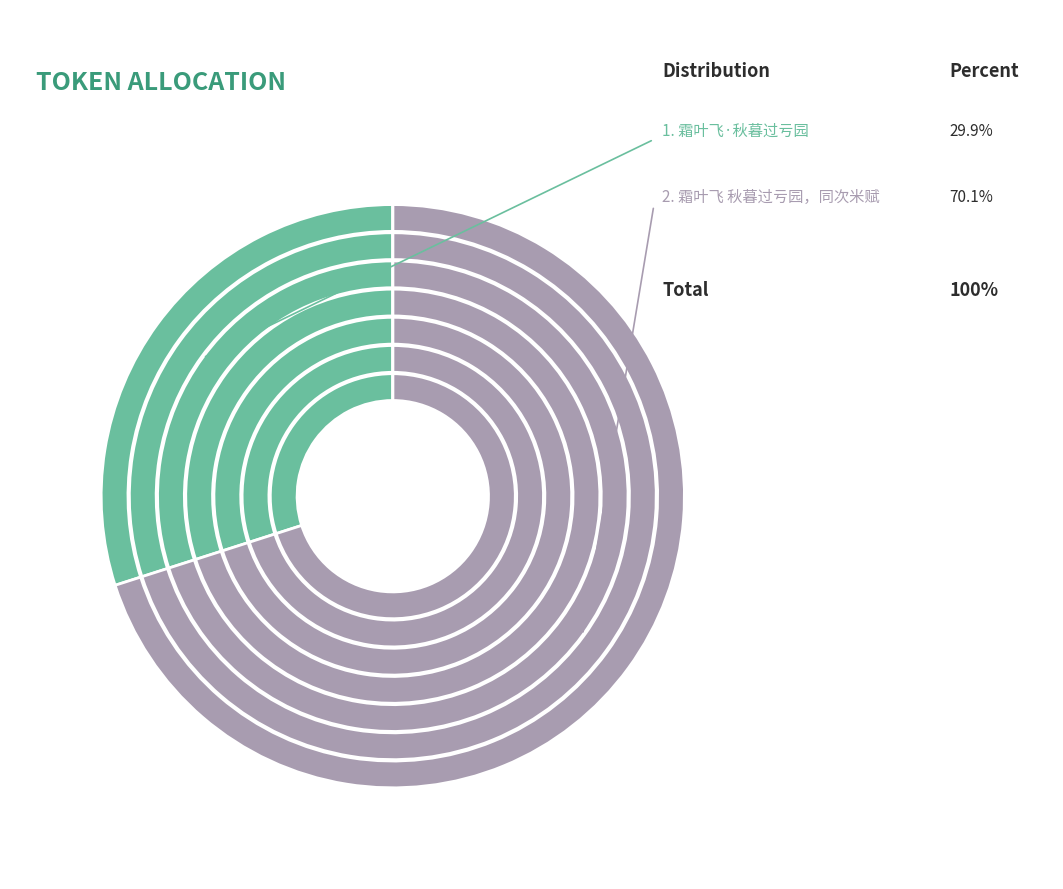

What percentage do 霜叶飞 秋暮过亏园，同次米赋 and 霜叶飞·秋暮过亏园 together represent?

100.0%